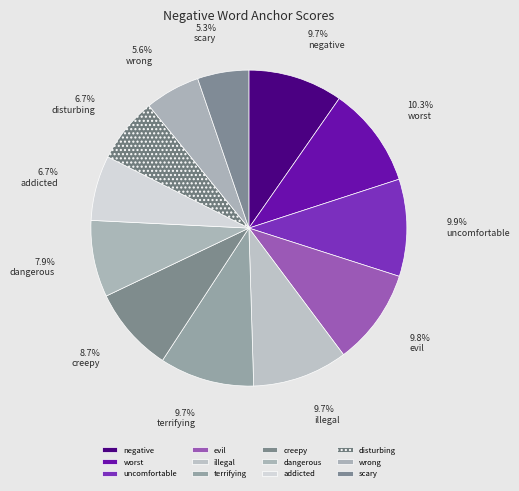

Which has a higher value, negative or worst?

worst